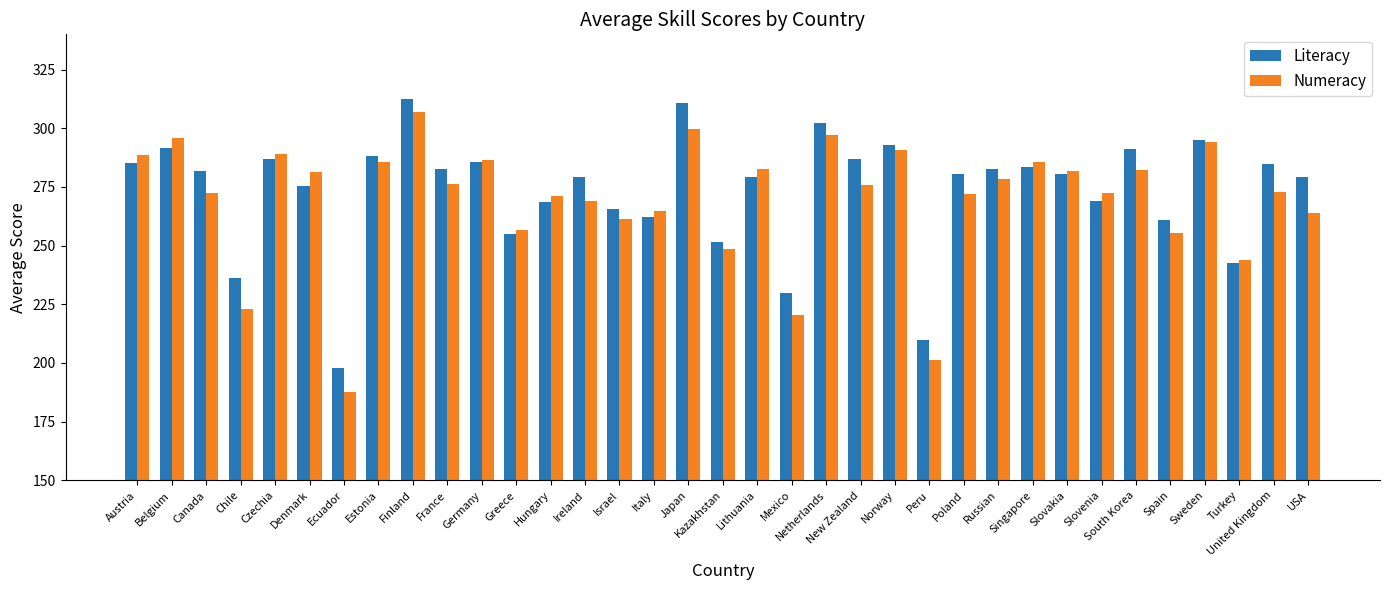

What is the difference between the highest and lowest values at New Zealand?

10.8